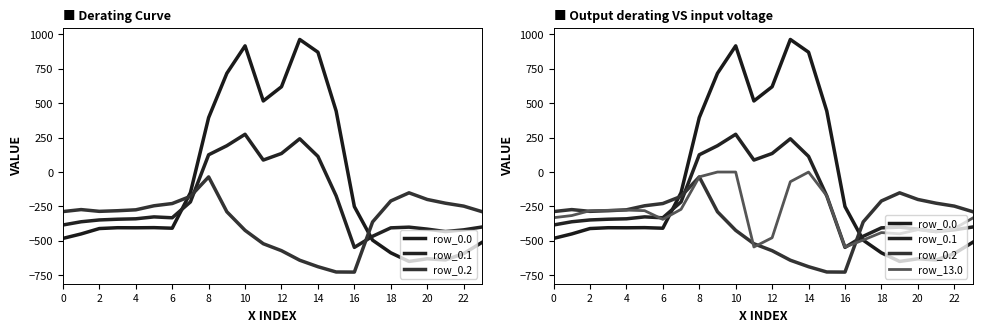

At which category does row_13.0 reach its first local peak?

8